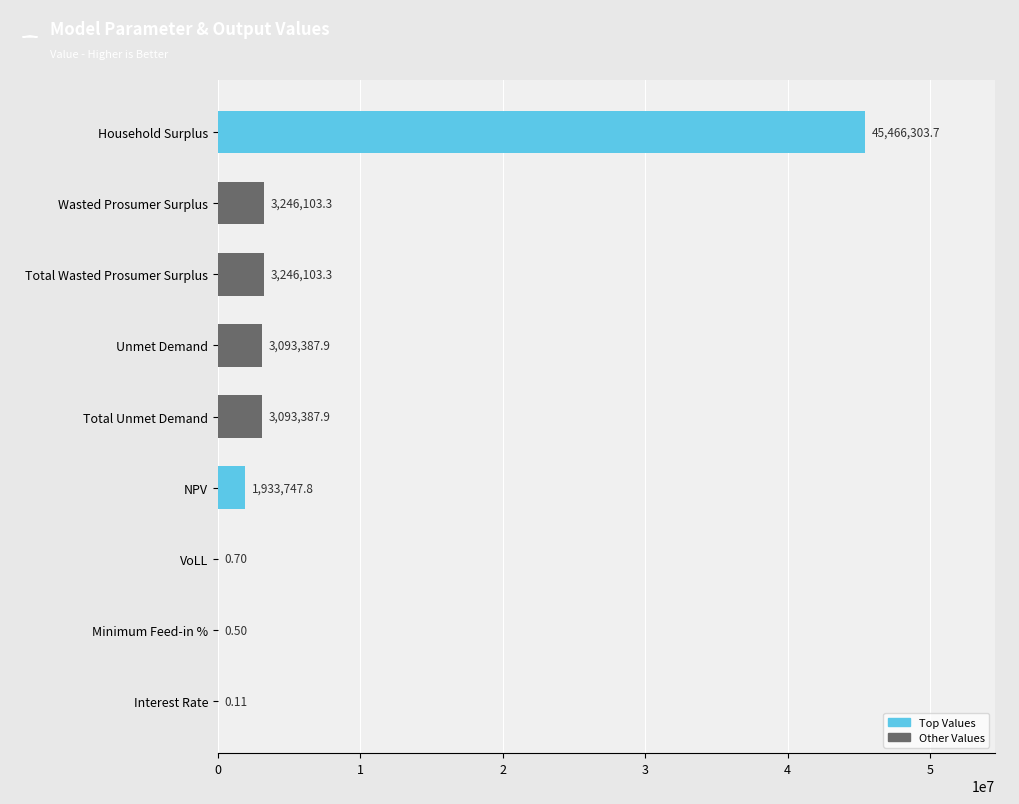

At which category does the chart reach its peak across all series?

Household Surplus